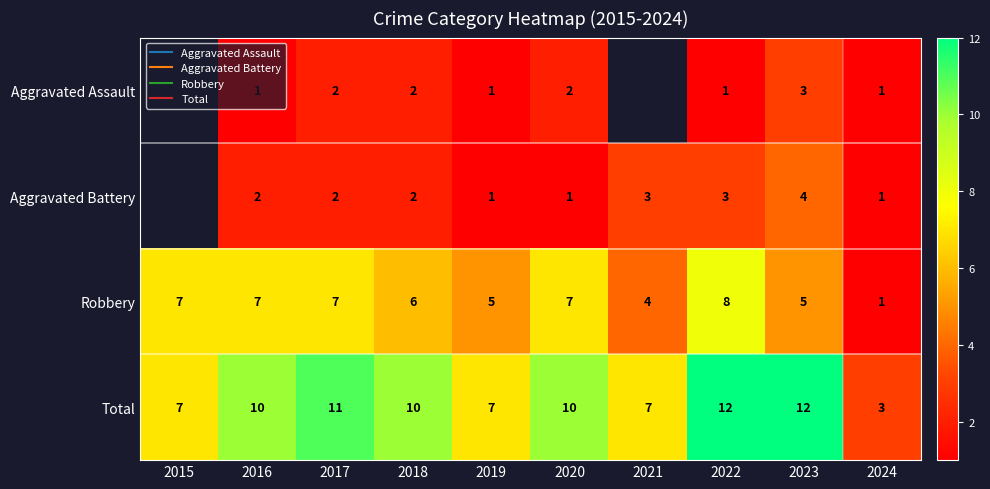

How many values in the Total series exceed 10?

3